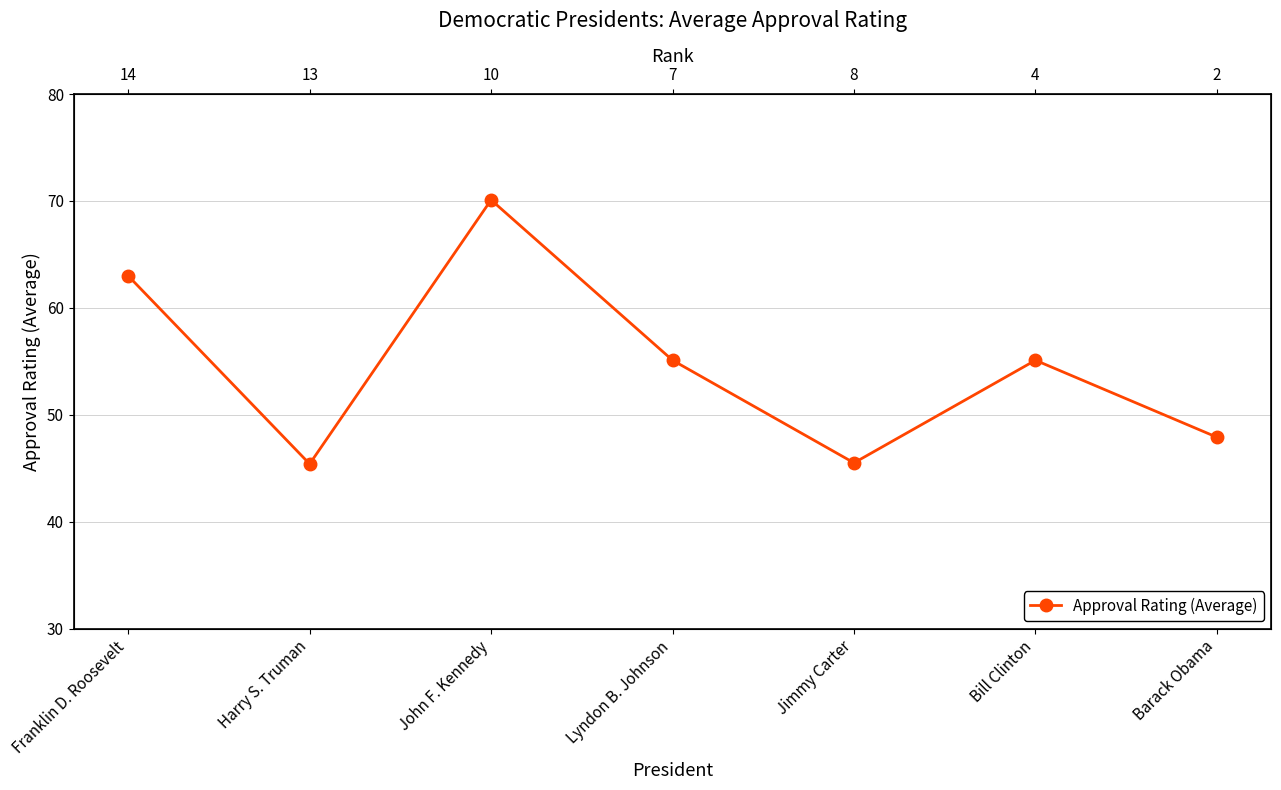

Reading left to right, transcribe all the data shown in this chart.

63.0	45.4	70.1	55.1	45.5	55.1	47.9